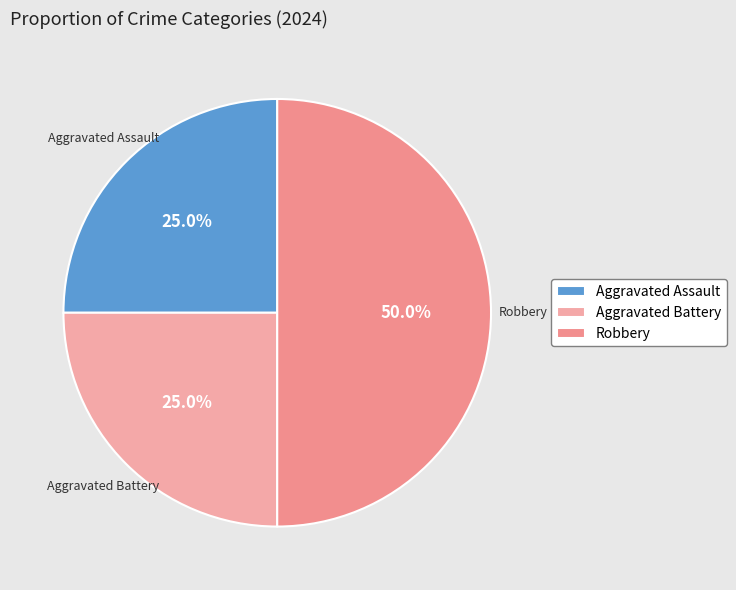

Which has a higher value, Aggravated Assault or Robbery?

Robbery